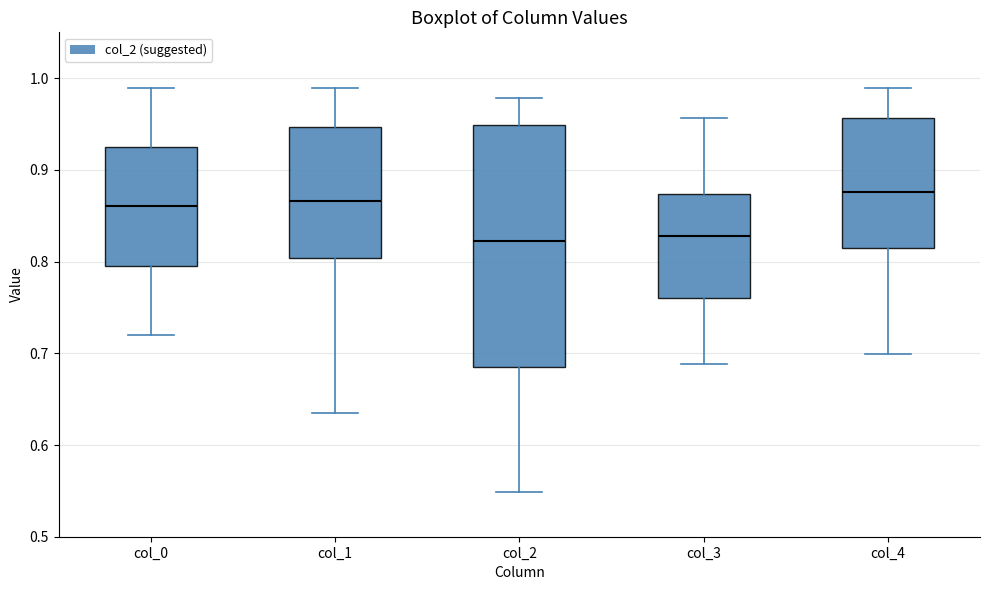

Which box is the tallest, from its lower edge to its upper edge?

col_2